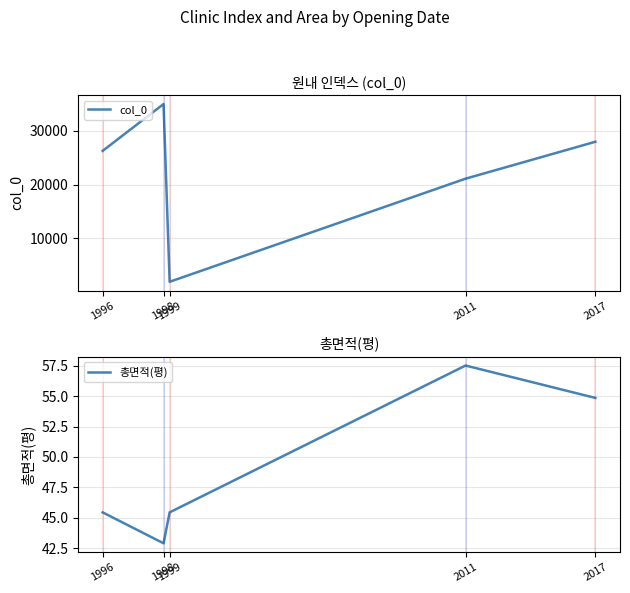

True or false: col_0 and 총면적(평) cross at least once.

False